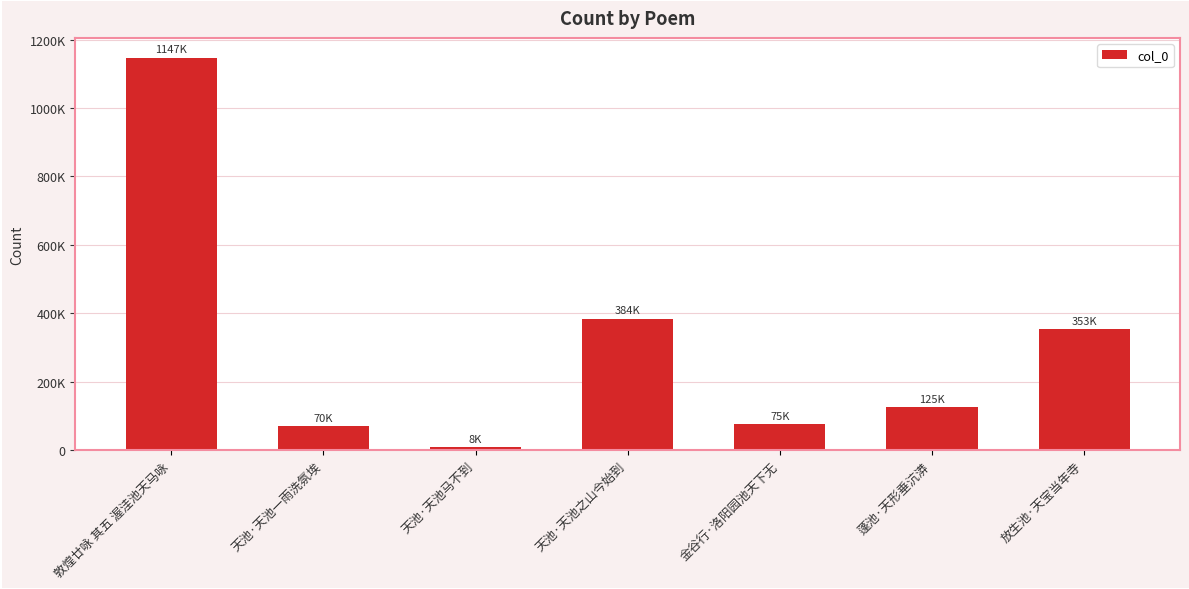

What is the average value?

309381